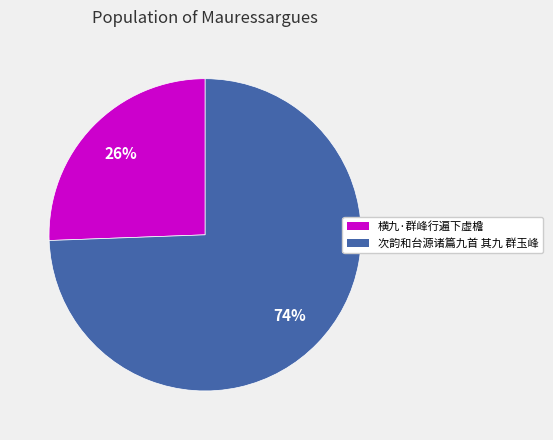

What percentage is the 横九·群峰行遍下虚檐 slice, to the nearest percent?

26%